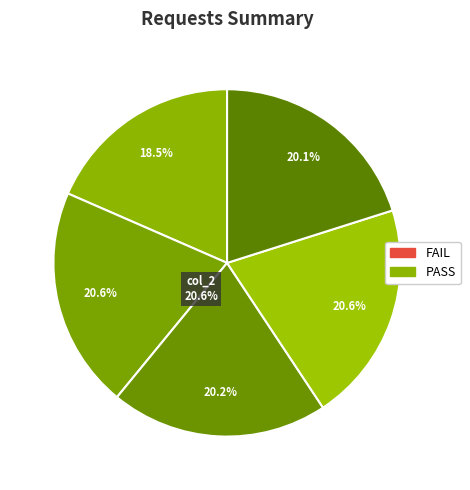

To the nearest percent, what is the difference between the largest and smallest slice percentages?

2%